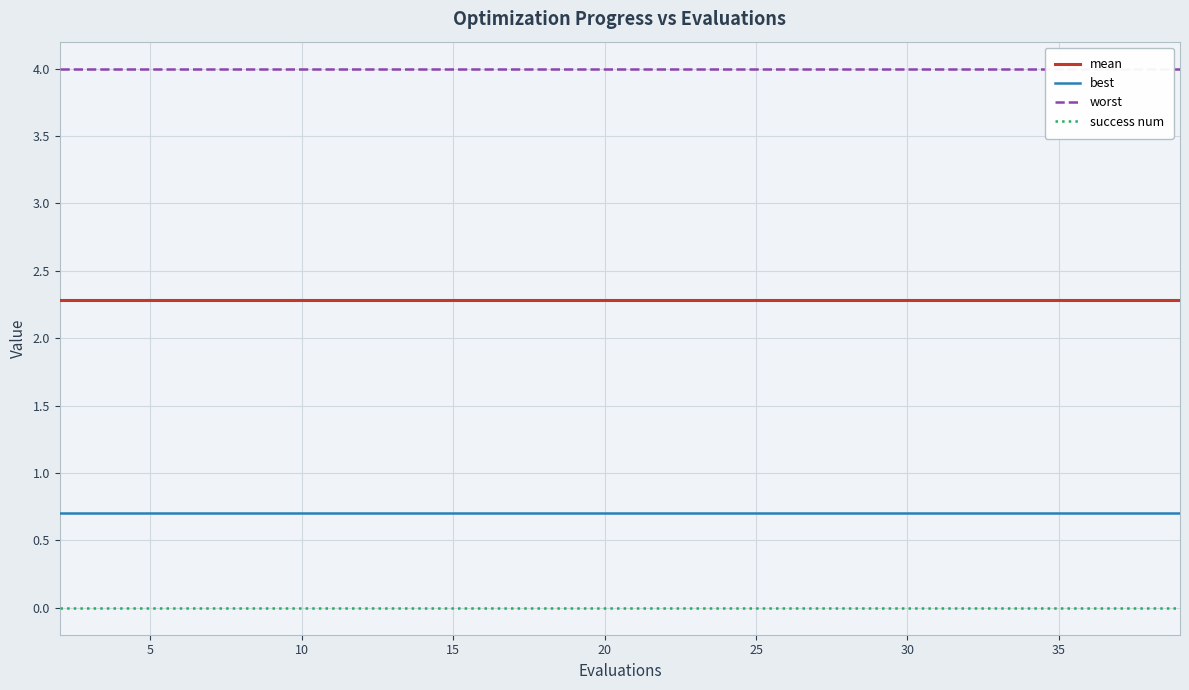

Reading left to right, extract all data points from this chart.

mean: 2.3	2.3	2.3	2.3	2.3	2.3	2.3	2.3	2.3	2.3	2.3	2.3	2.3	2.3	2.3	2.3	2.3	2.3	2.3	2.3
best: 0.7	0.7	0.7	0.7	0.7	0.7	0.7	0.7	0.7	0.7	0.7	0.7	0.7	0.7	0.7	0.7	0.7	0.7	0.7	0.7
worst: 4.0	4.0	4.0	4.0	4.0	4.0	4.0	4.0	4.0	4.0	4.0	4.0	4.0	4.0	4.0	4.0	4.0	4.0	4.0	4.0
success num: 0.0	0.0	0.0	0.0	0.0	0.0	0.0	0.0	0.0	0.0	0.0	0.0	0.0	0.0	0.0	0.0	0.0	0.0	0.0	0.0